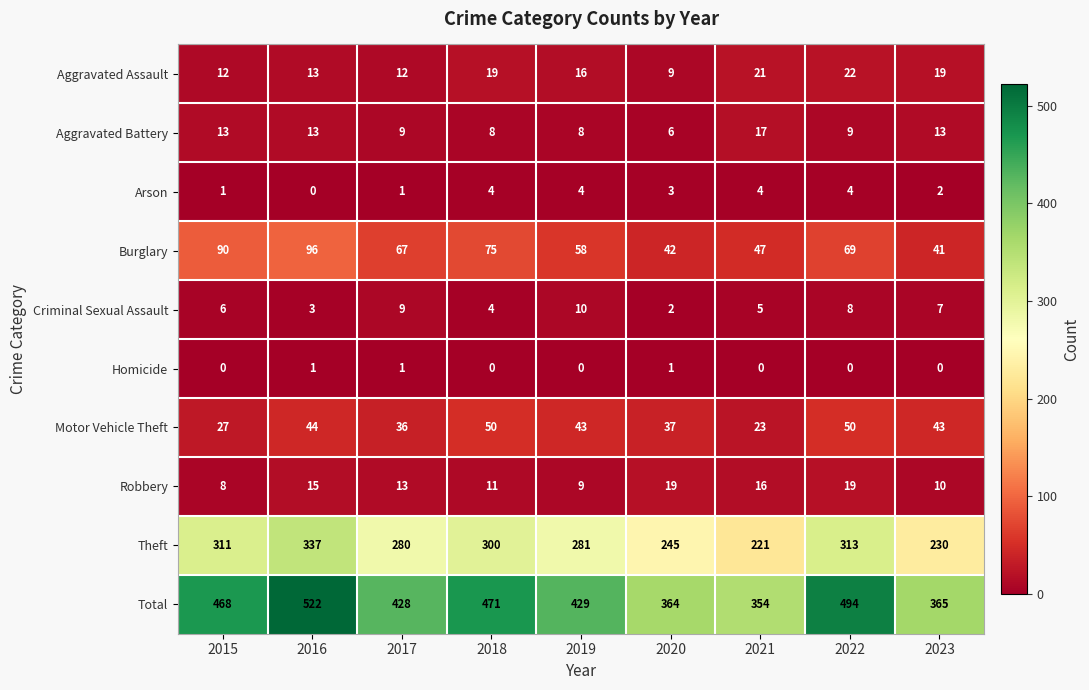

At which label does Robbery first exceed 13?

2016